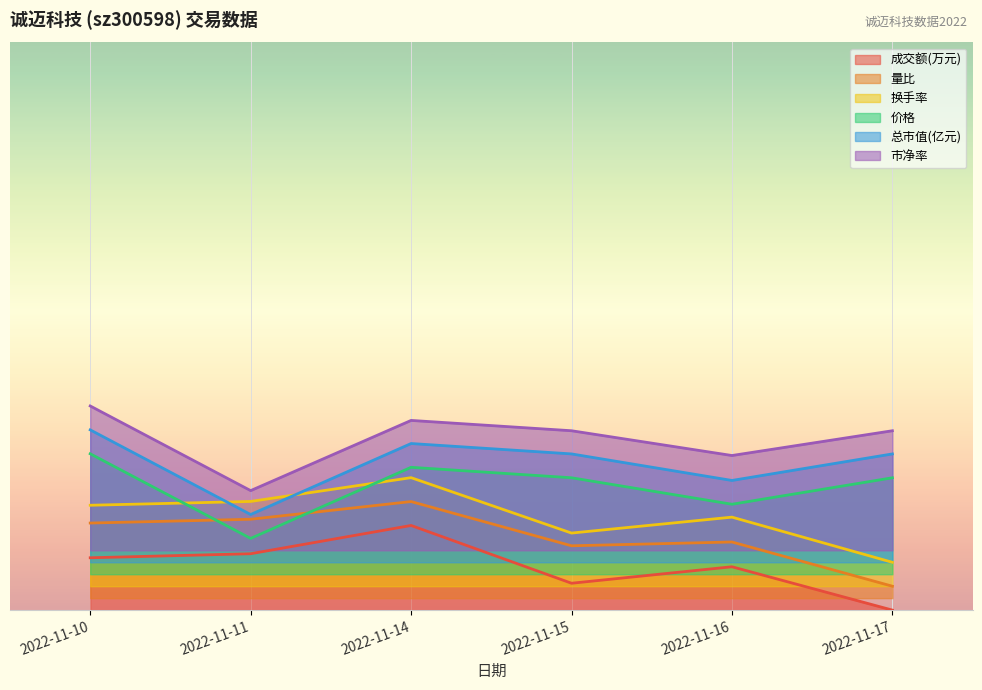

True or false: 总市值(亿元) has more than 2 points higher than both neighbors.

False